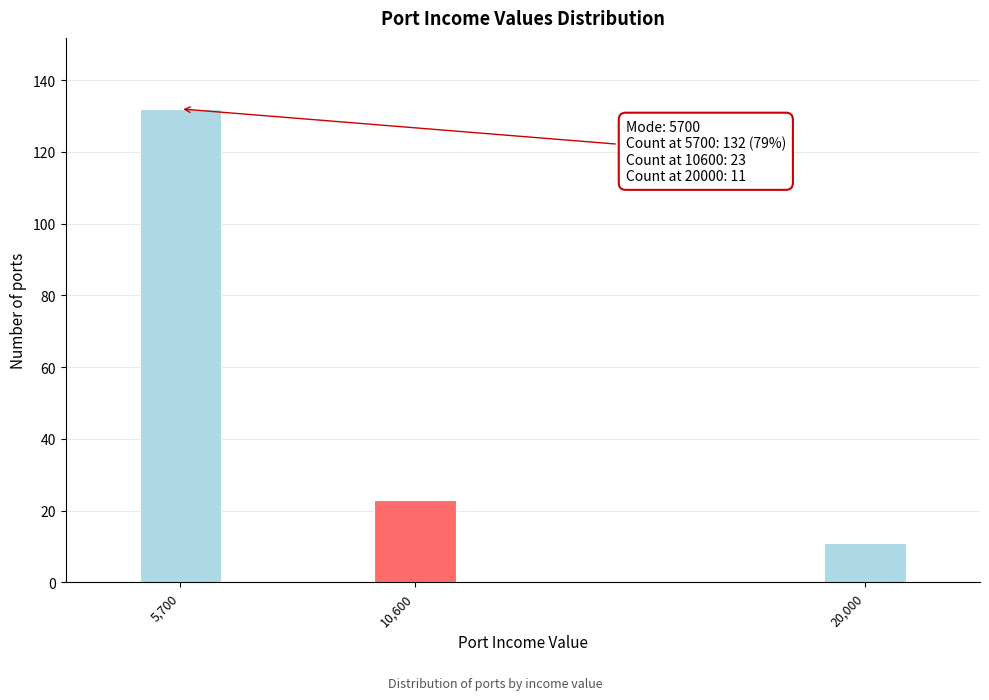

Reading left to right, extract all data points from this chart.

5,700=132	10,600=23	20,000=11